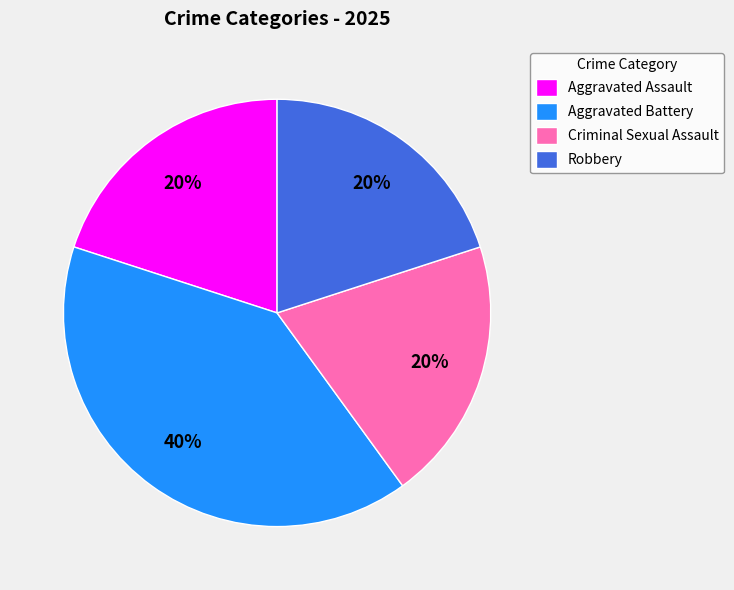

To the nearest percent, what is the difference between the Criminal Sexual Assault and Aggravated Battery slice percentages?

20%